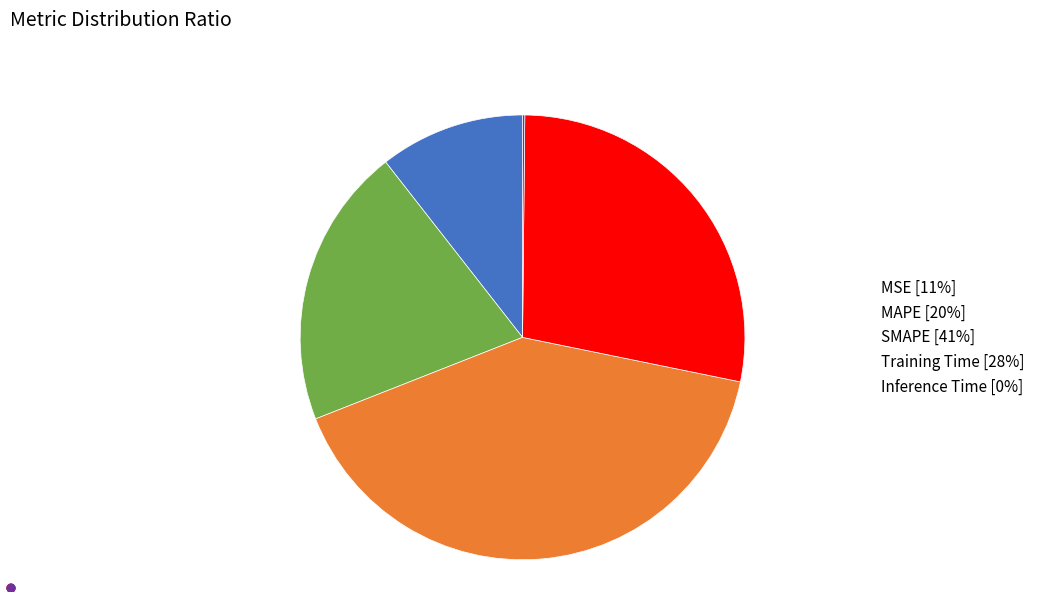

Is it true that MAPE [20%] is 11% of the pie?

False